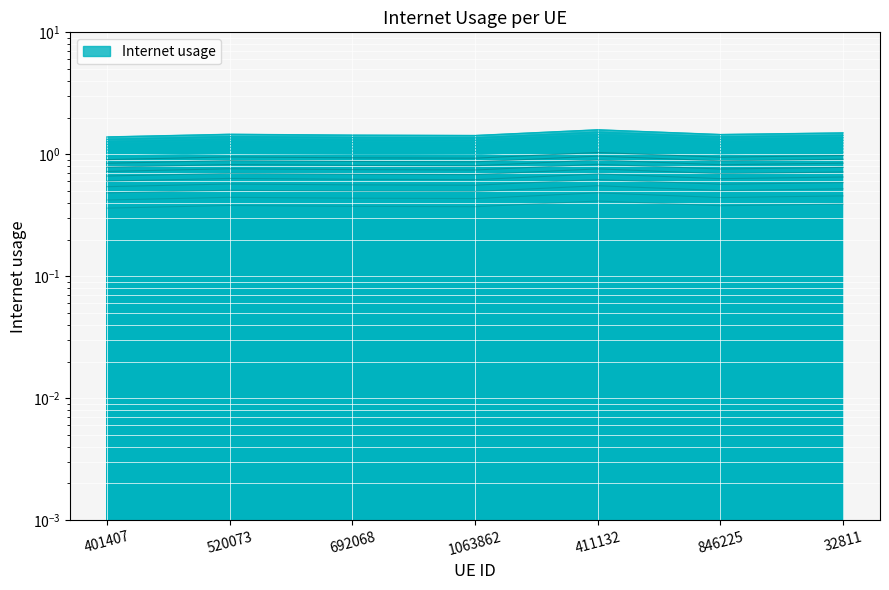

What is the value of the 6th point from the left?

1.5